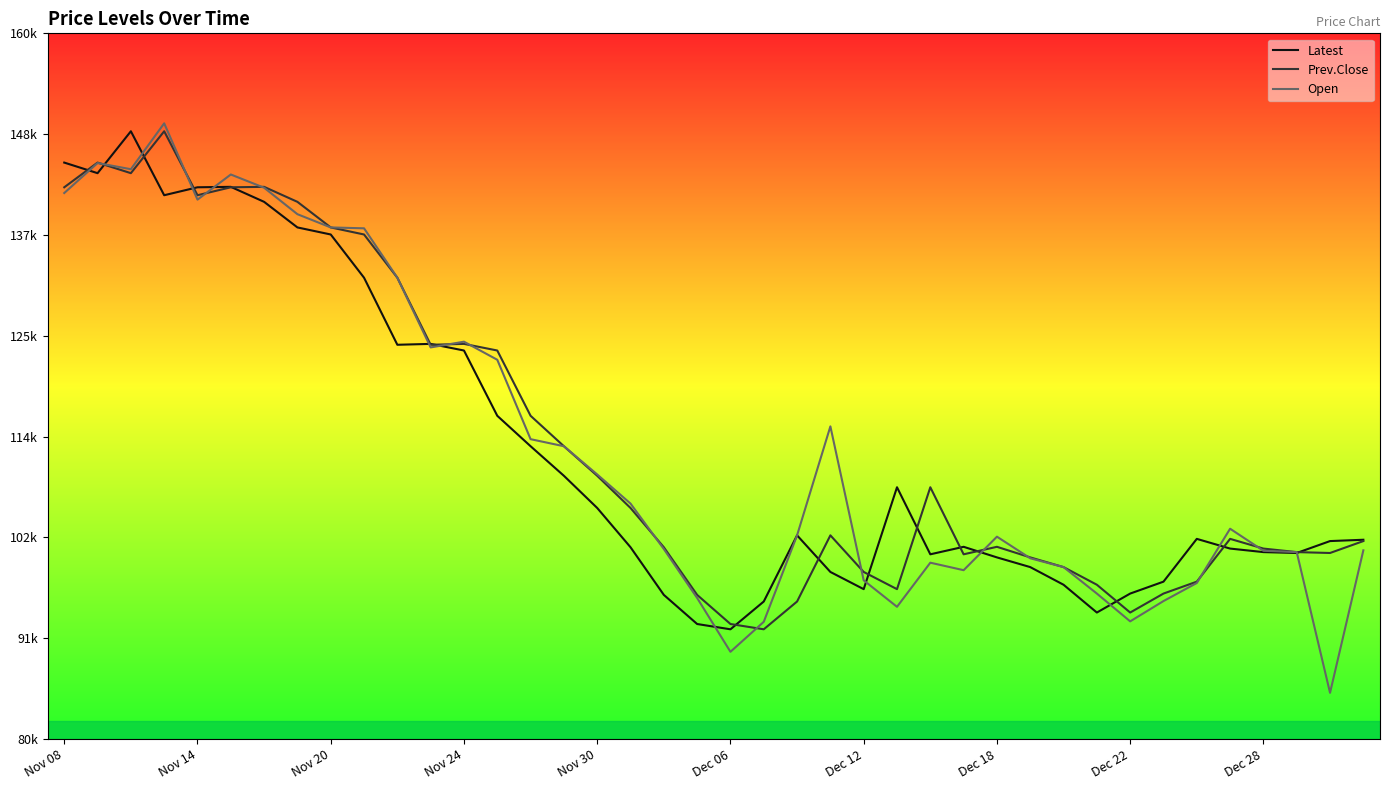

Between 21 and 34, which series saw the biggest shift?

Latest